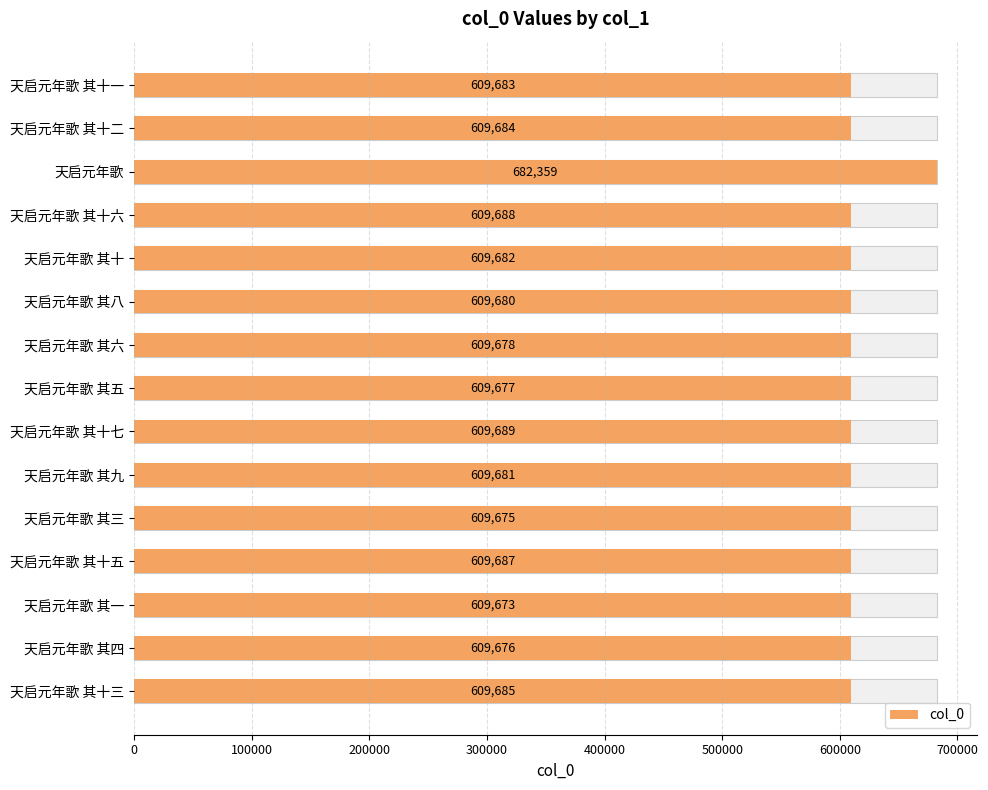

How many values exceed 609682?

7